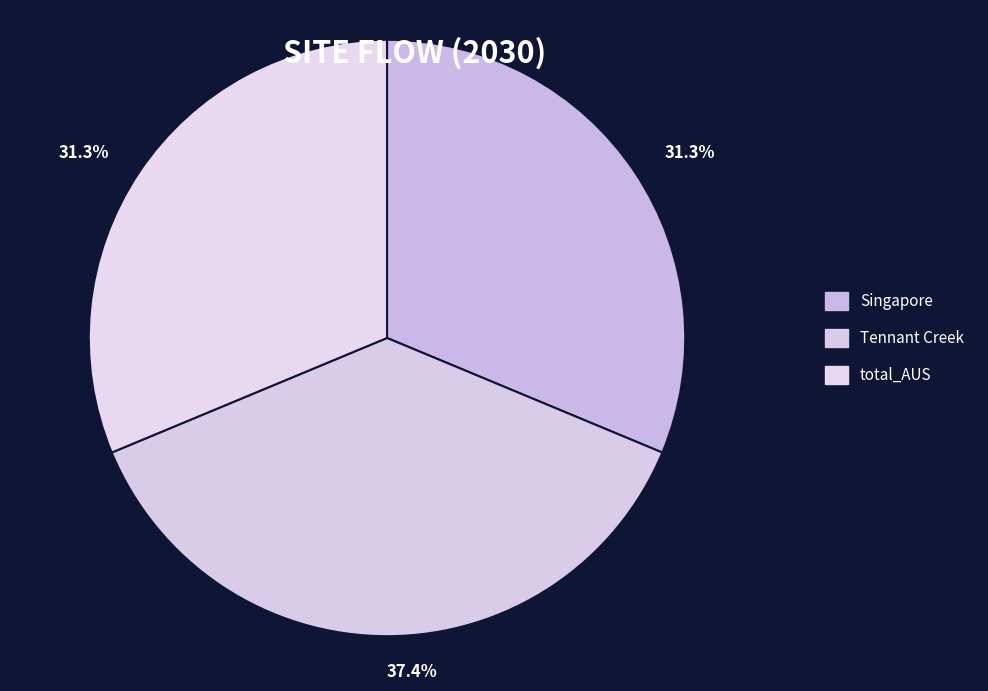

Count the number of slices in the pie.

3